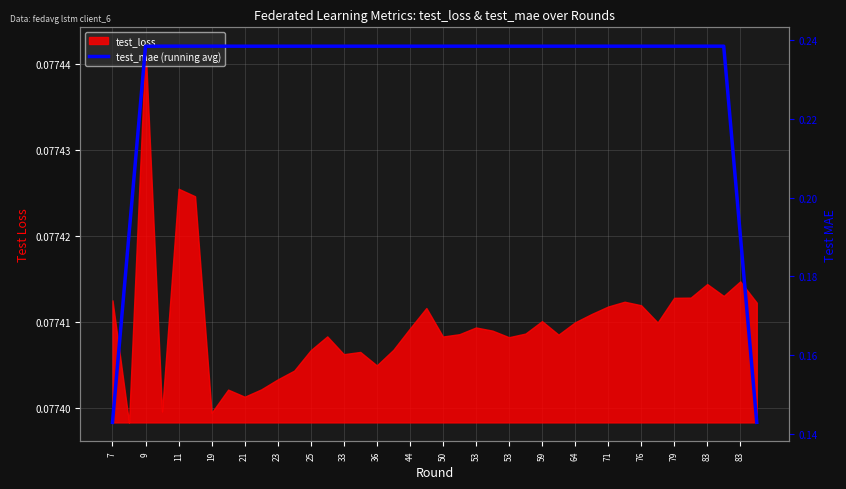

Reading left to right, what are all the values shown in this chart?

0.1	0.2	0.2	0.2	0.2	0.2	0.2	0.2	0.2	0.2	0.2	0.2	0.2	0.2	0.2	0.2	0.2	0.2	0.2	0.2	0.2	0.2	0.2	0.2	0.2	0.2	0.2	0.2	0.2	0.2	0.2	0.2	0.2	0.2	0.2	0.2	0.2	0.2	0.2	0.1